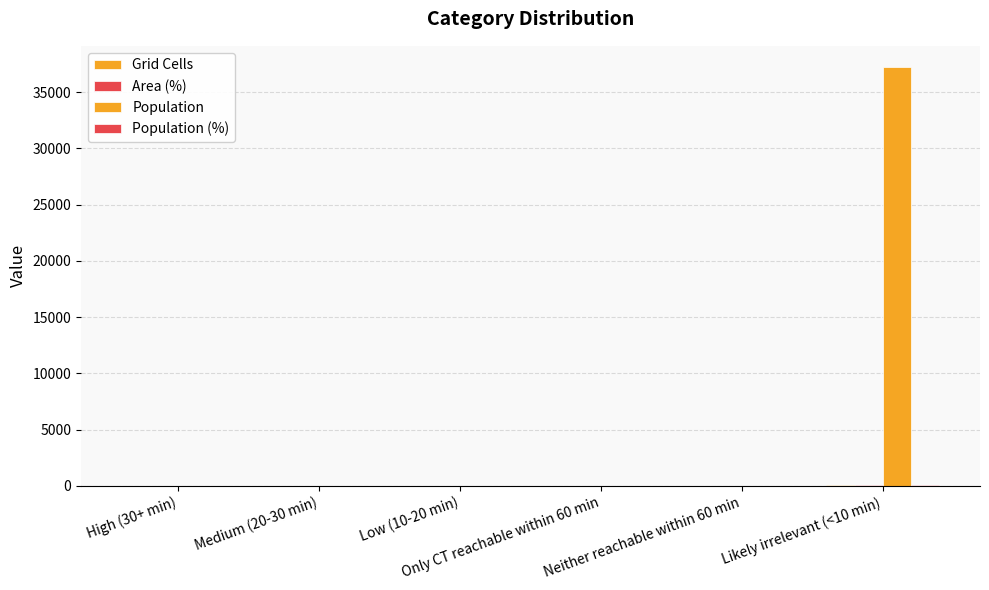

Rank the series by their maximum value, from lowest to highest.

Grid Cells, Area (%), Population (%), Population